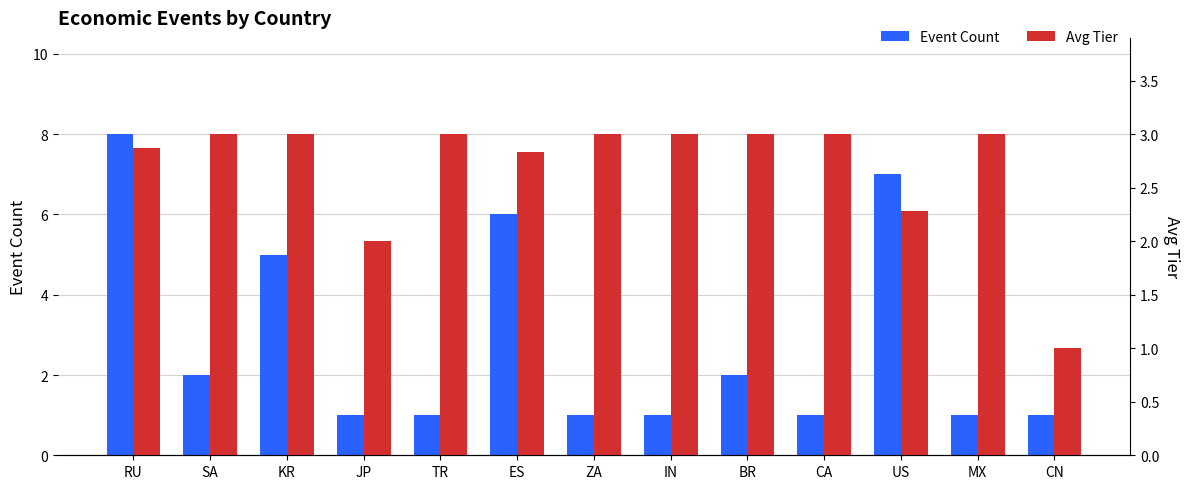

Reading right to left, transcribe all the data shown in this chart.

Event Count: 1.0	1.0	7.0	1.0	2.0	1.0	1.0	6.0	1.0	1.0	5.0	2.0	8.0
Avg Tier: 1.0	3.0	2.3	3.0	3.0	3.0	3.0	2.8	3.0	2.0	3.0	3.0	2.9